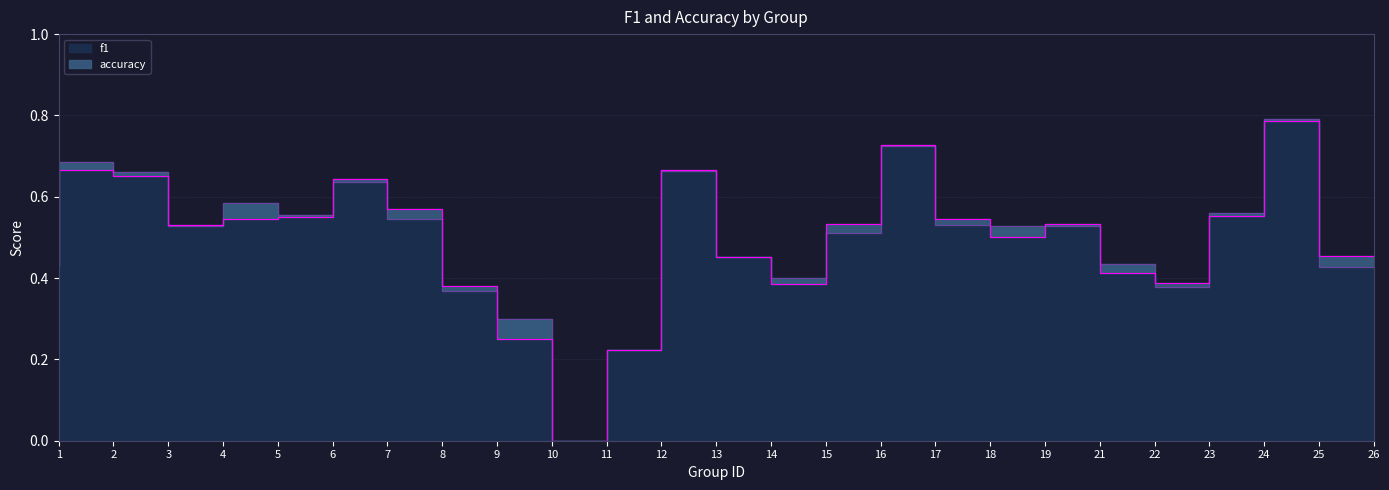

How many values in accuracy are above zero?

24